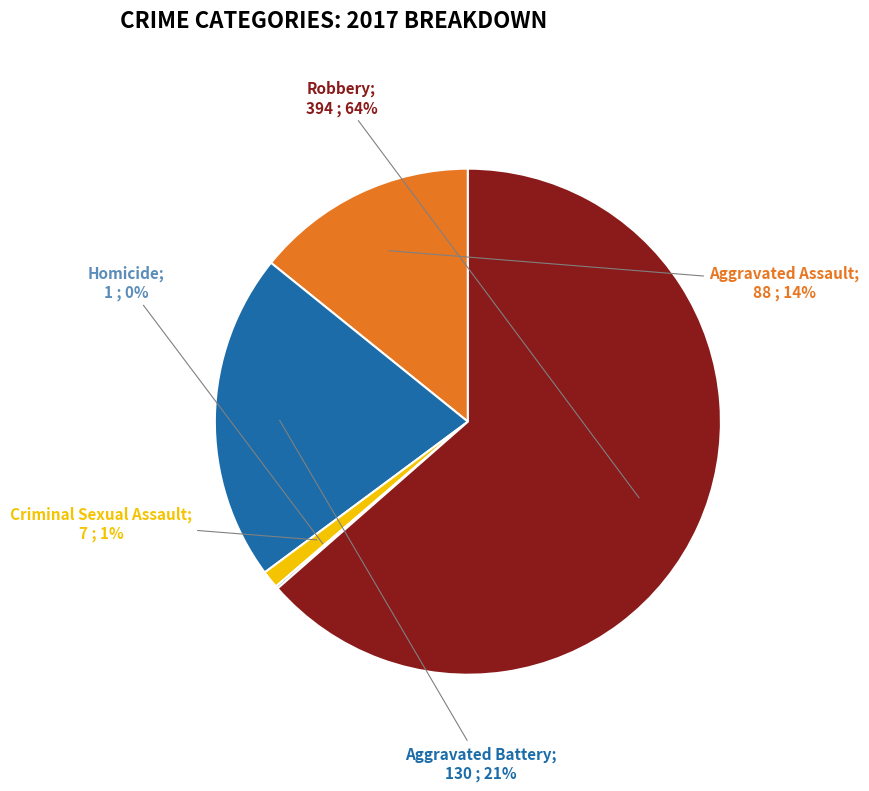

To the nearest percent, what is the average slice percentage?

20%